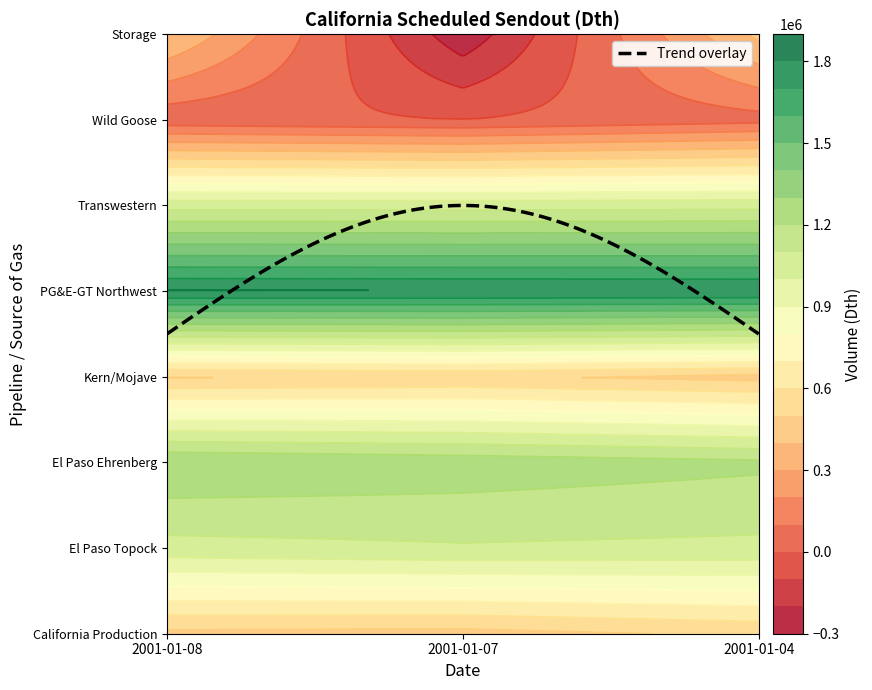

What is the lowest value of the PG&E-GT Northwest series?

1803100